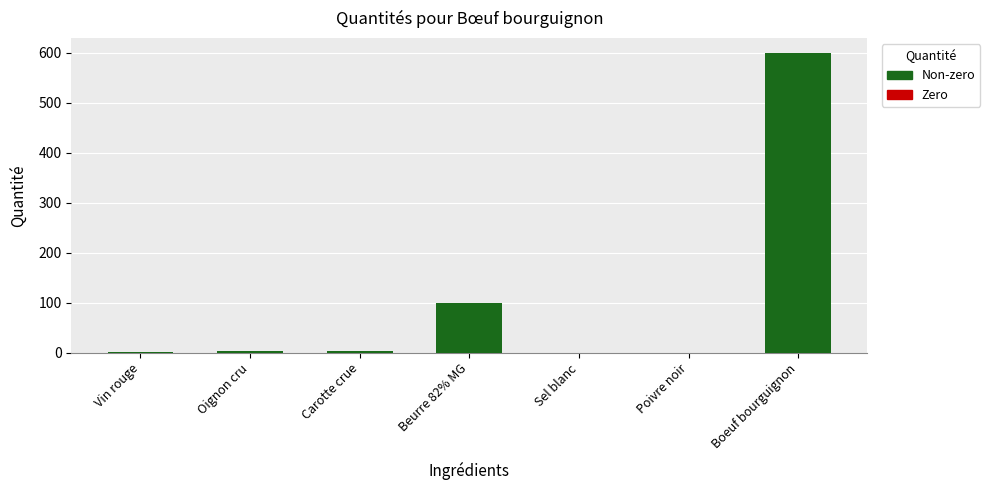

What is the sum of the values at Boeuf bourguignon and Beurre 82% MG?

700